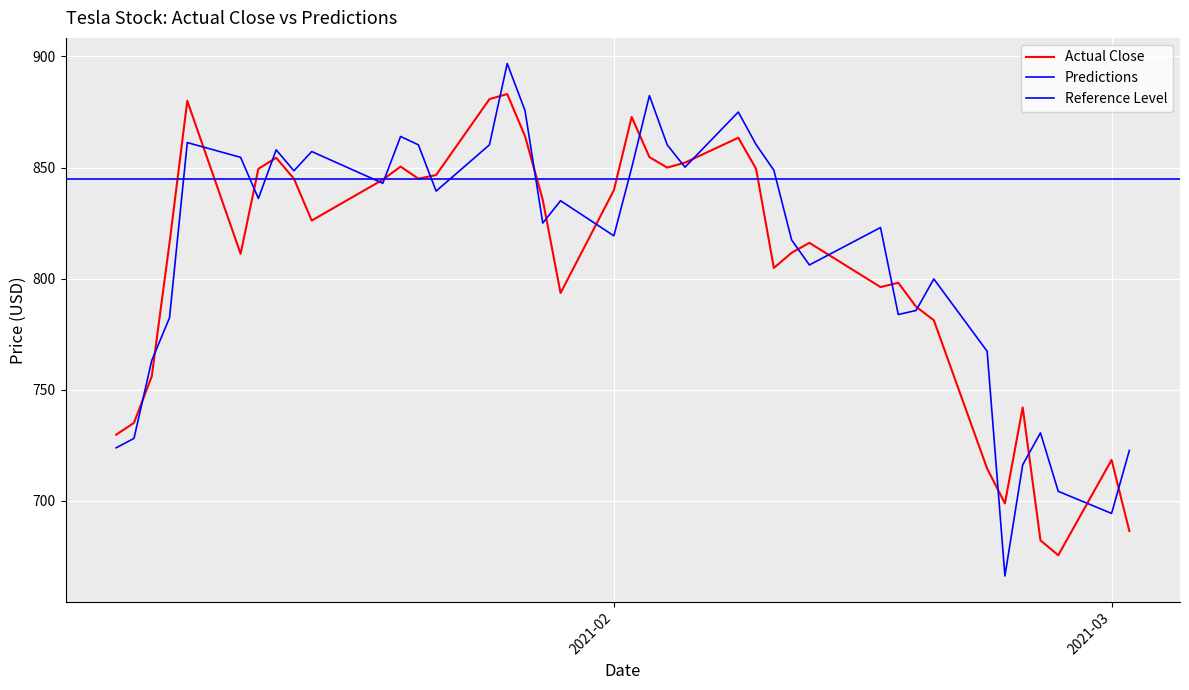

At 2021-01-08, list the series in order from largest to smallest.

Actual Close, Predictions